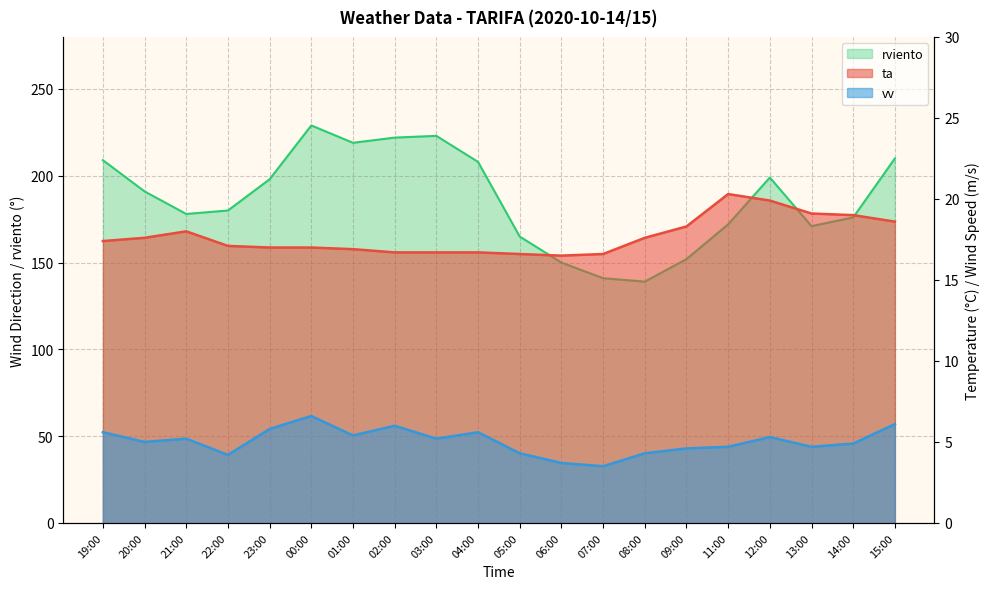

What is the difference between the maximum and second lowest values in the rviento series?

88.0